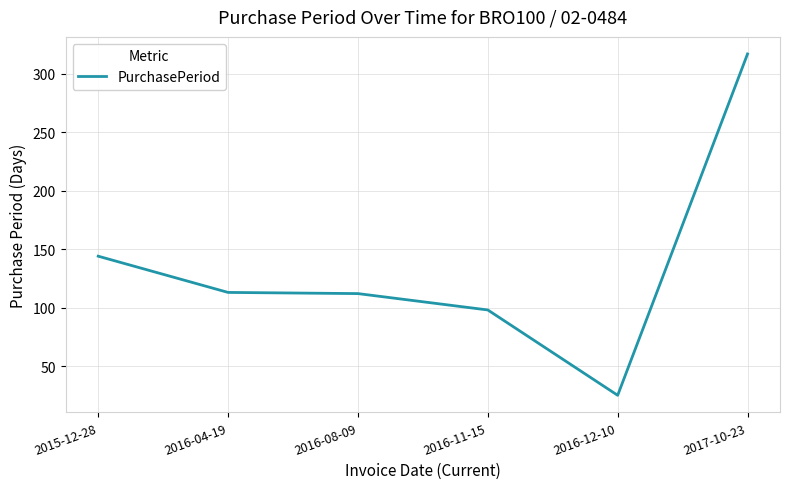

Where is the data nearest to the value 171?

2015-12-28